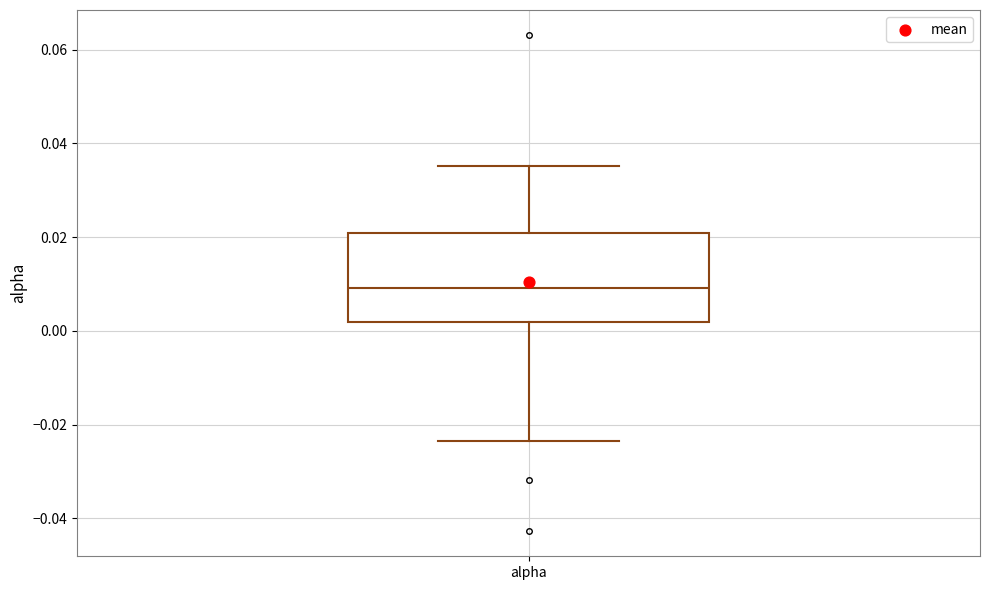

Transcribe this box plot: give where the median line is, the range the box spans, and where the two whiskers end, as read against the y-axis. The values are not printed on the chart, so give them approximately, as read against the axis.

median 0.010, box 0.002 to 0.020, whiskers -0.024 to 0.036